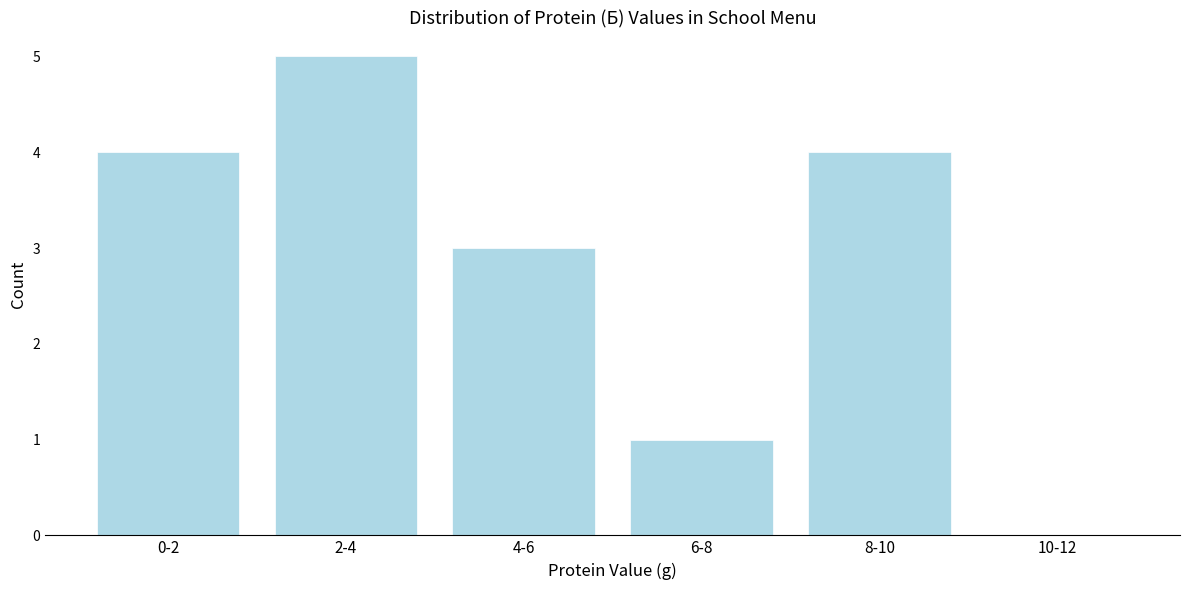

Reading left to right, what are all the values shown in this chart?

0-2=4	2-4=5	4-6=3	6-8=1	8-10=4	10-12=0